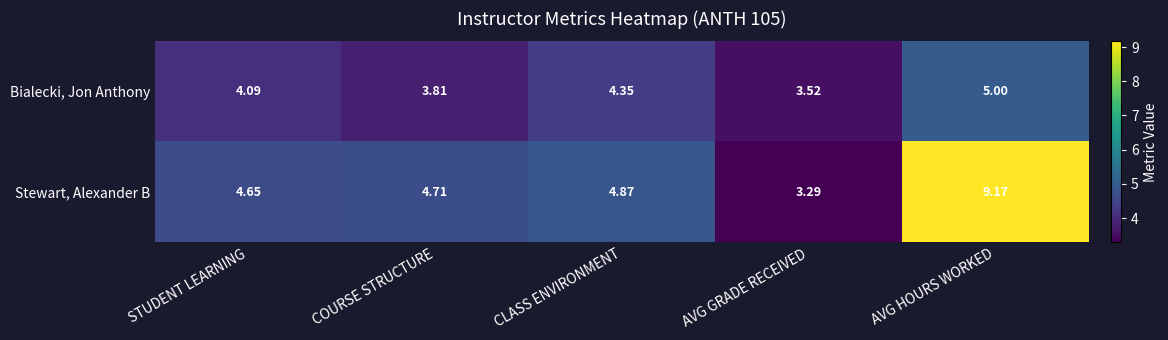

Which series changed the most between STUDENT LEARNING and COURSE STRUCTURE?

Bialecki, Jon Anthony